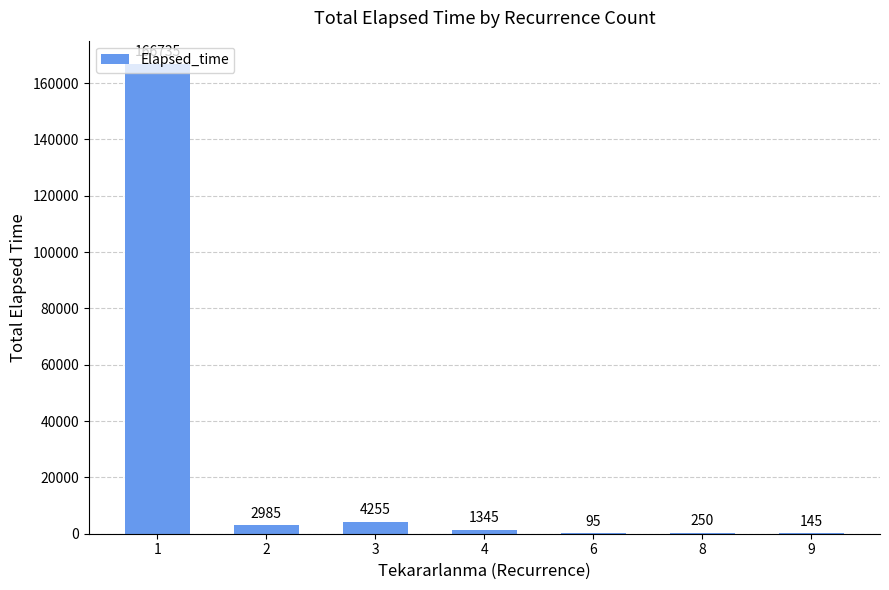

Where is the data nearest to the value 83415?

3